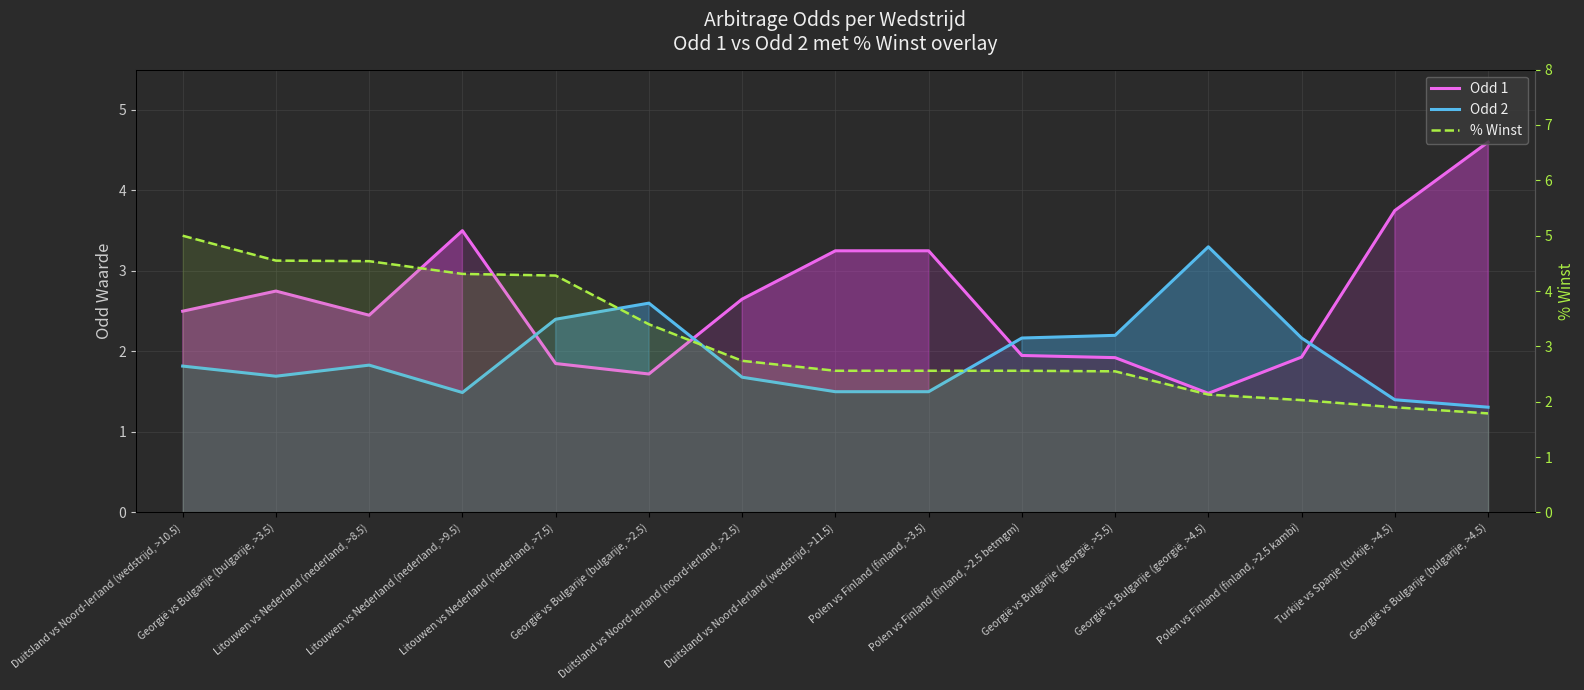

Between which two adjacent categories do Odd 2 and % Winst first intersect?

Georgië vs Bulgarije (georgië, >5.5) and Georgië vs Bulgarije (georgië, >4.5)